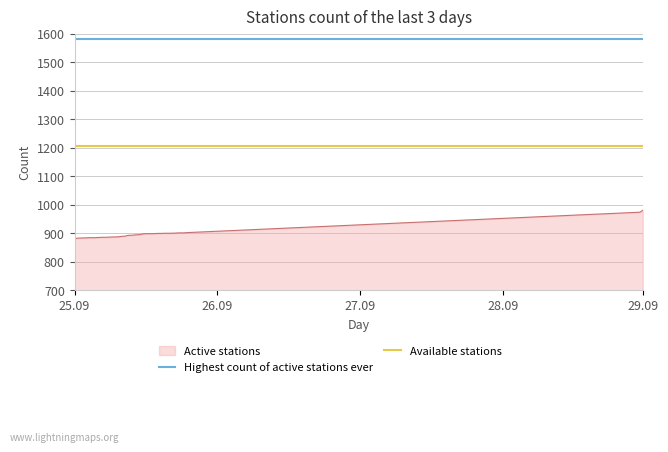

What is the maximum value for Available stations?

1205